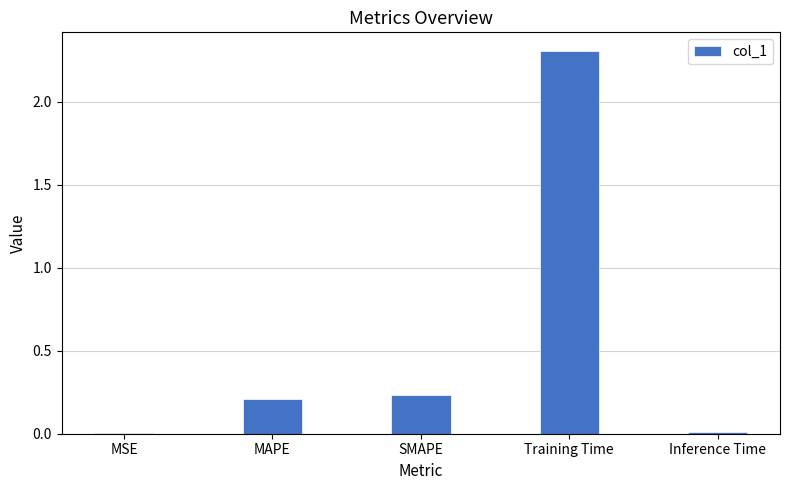

Is it true that the value at Inference Time is 0.0?

True